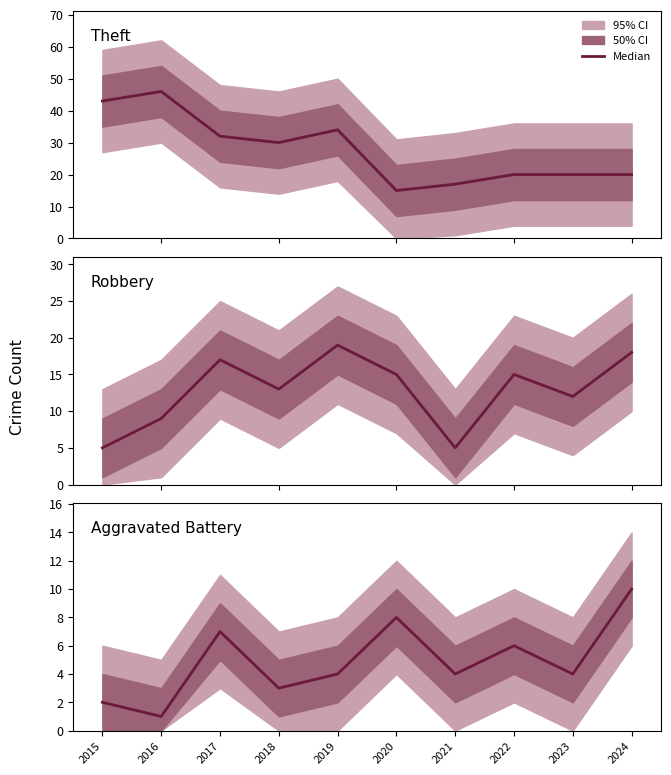

How many interior local valleys does the Robbery series have?

3